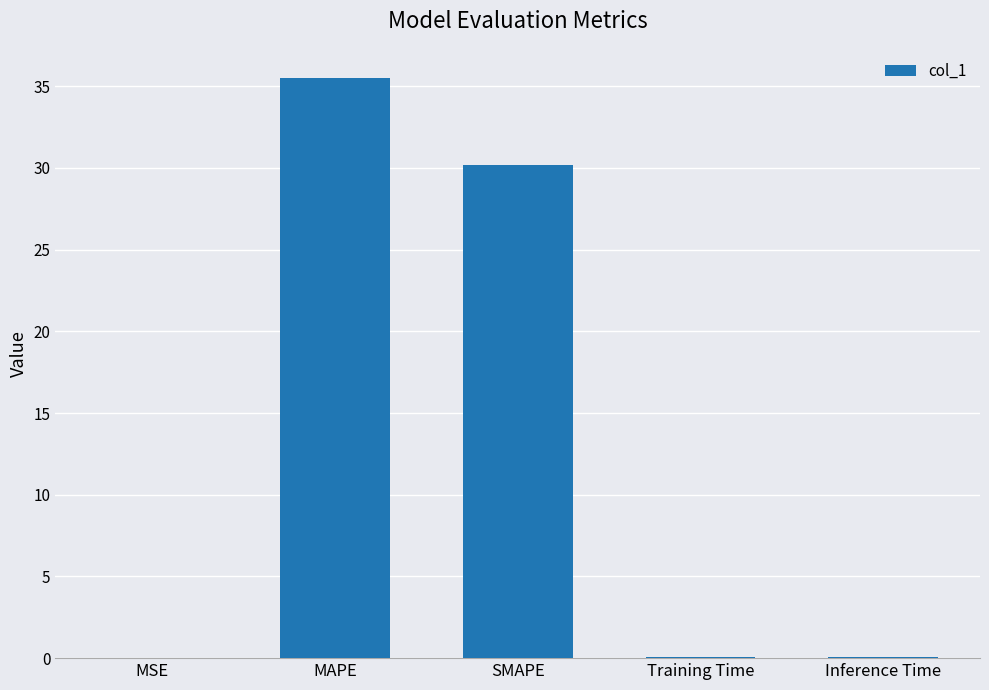

The chart shows a value of 7.1 at MAPE. True or false?

False